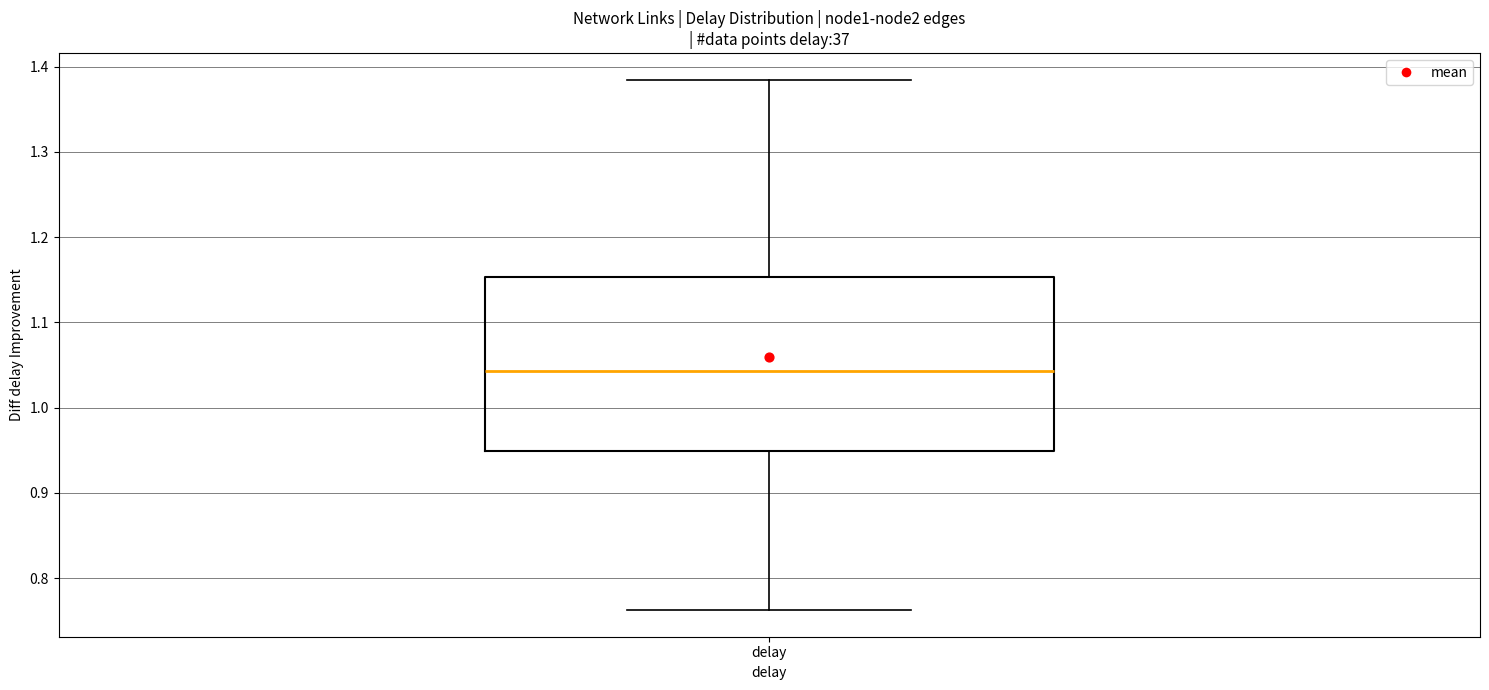

Where does the upper whisker of the box for delay end on the y-axis? The values are not printed on the chart, so give them approximately, as read against the axis.

1.38